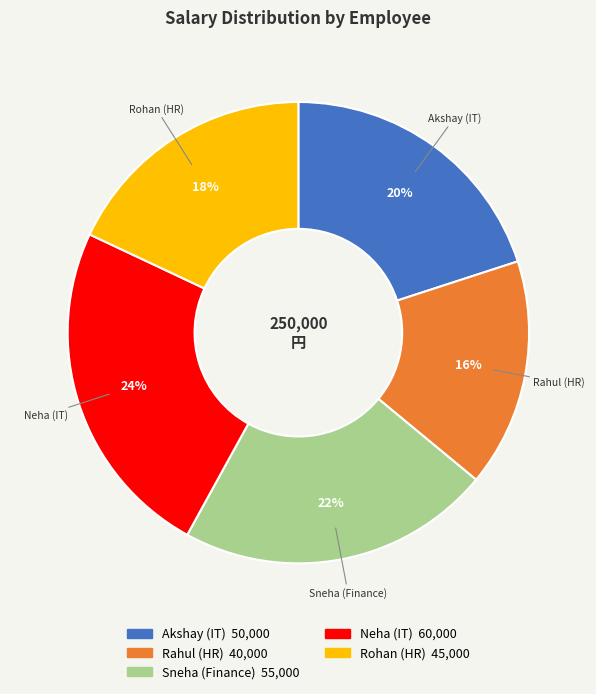

How many slices are in this pie chart?

5